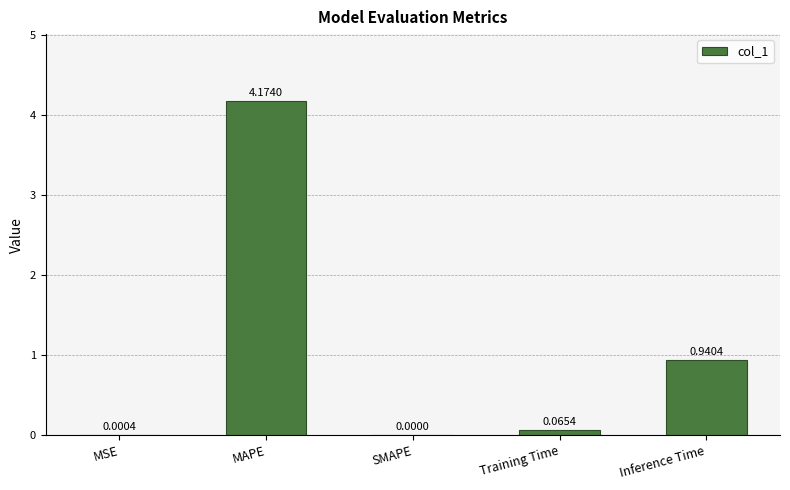

Does the chart contain stacked bars?

No